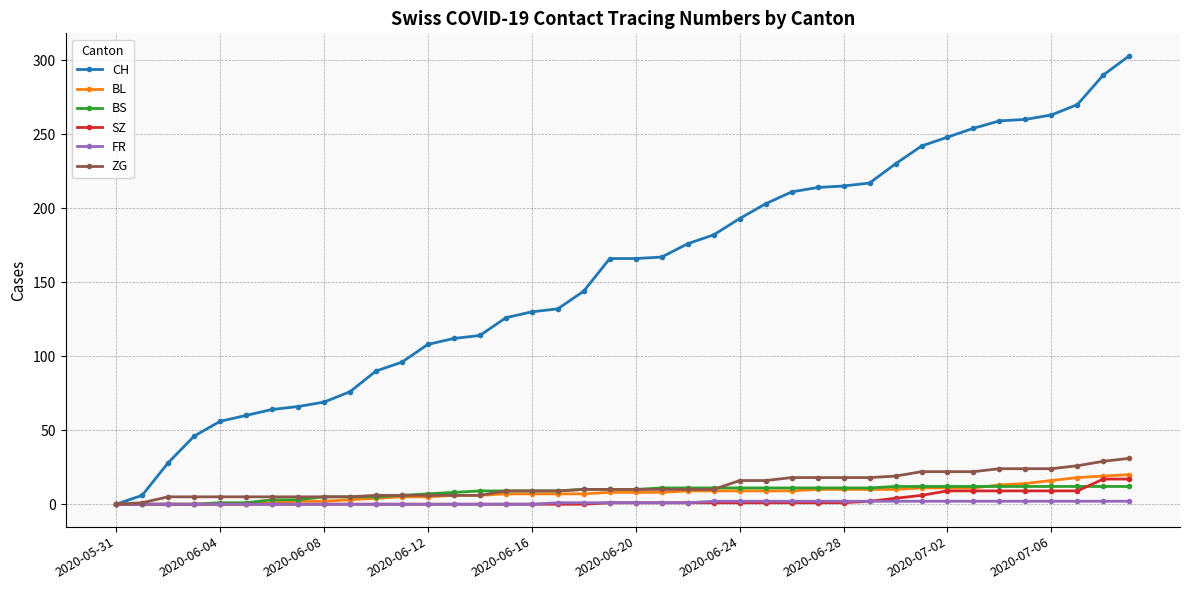

Which series has the largest range (max minus min)?

CH